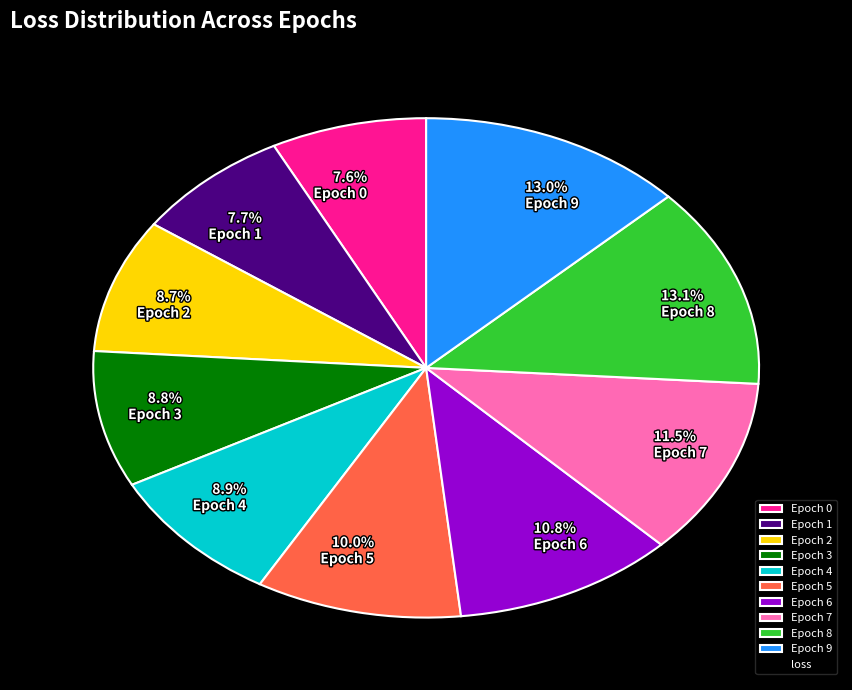

How many slices are in this pie chart?

10